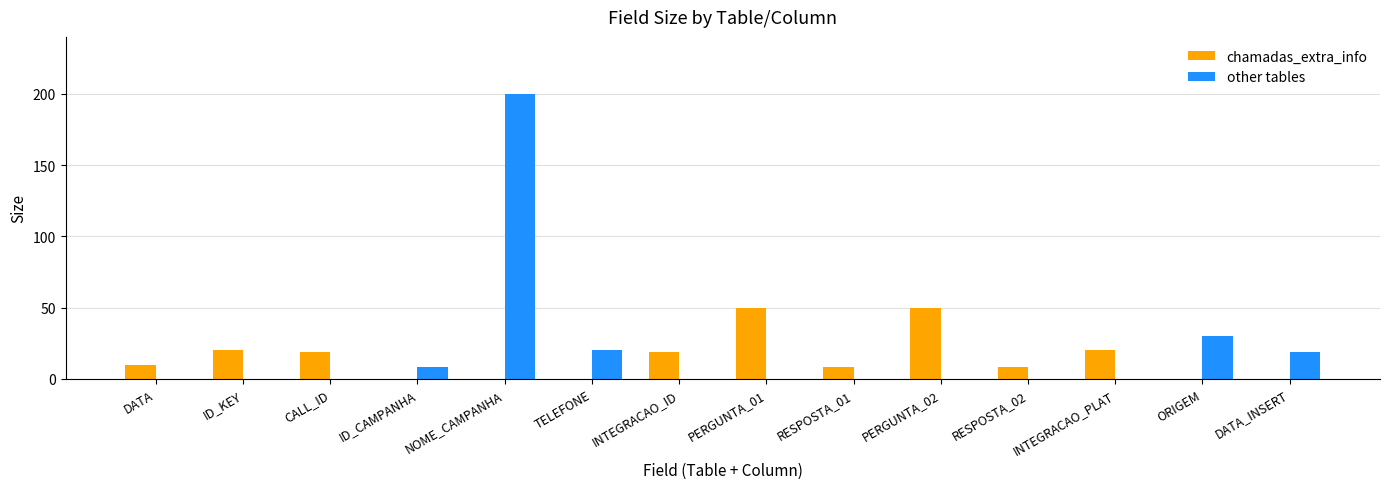

The other tables series shows -119 at DATA. True or false?

False